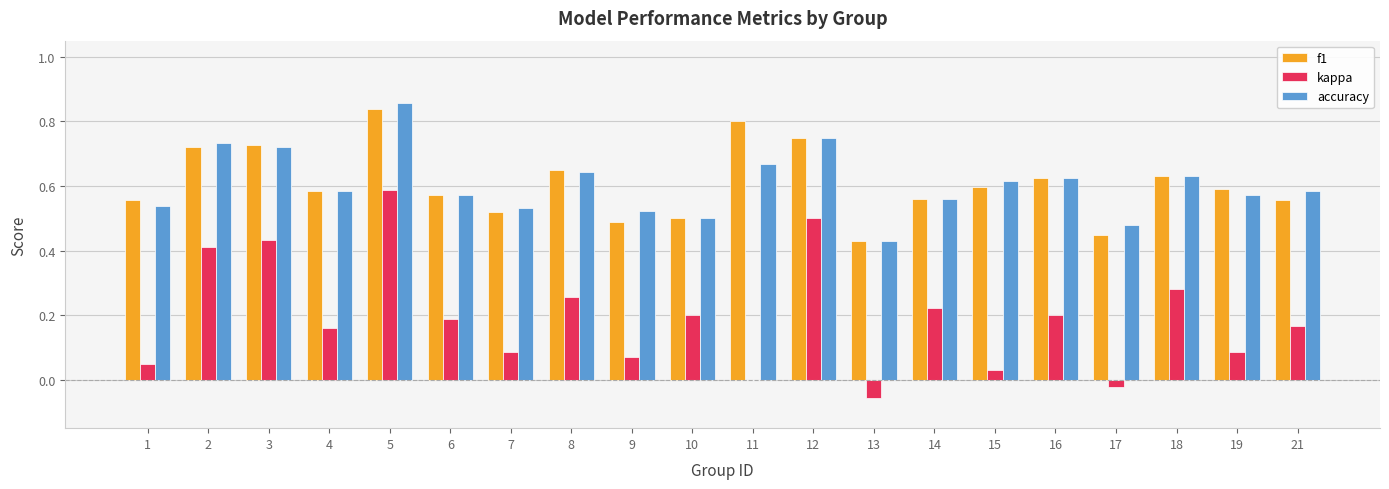

Is the value of f1 at 18 greater than the value of kappa at 6?

Yes